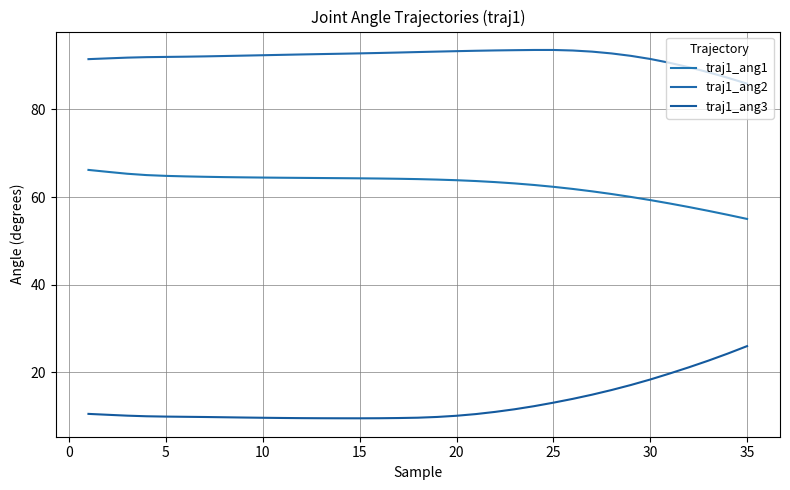

True or false: traj1_ang2 and traj1_ang1 intersect in this chart.

False